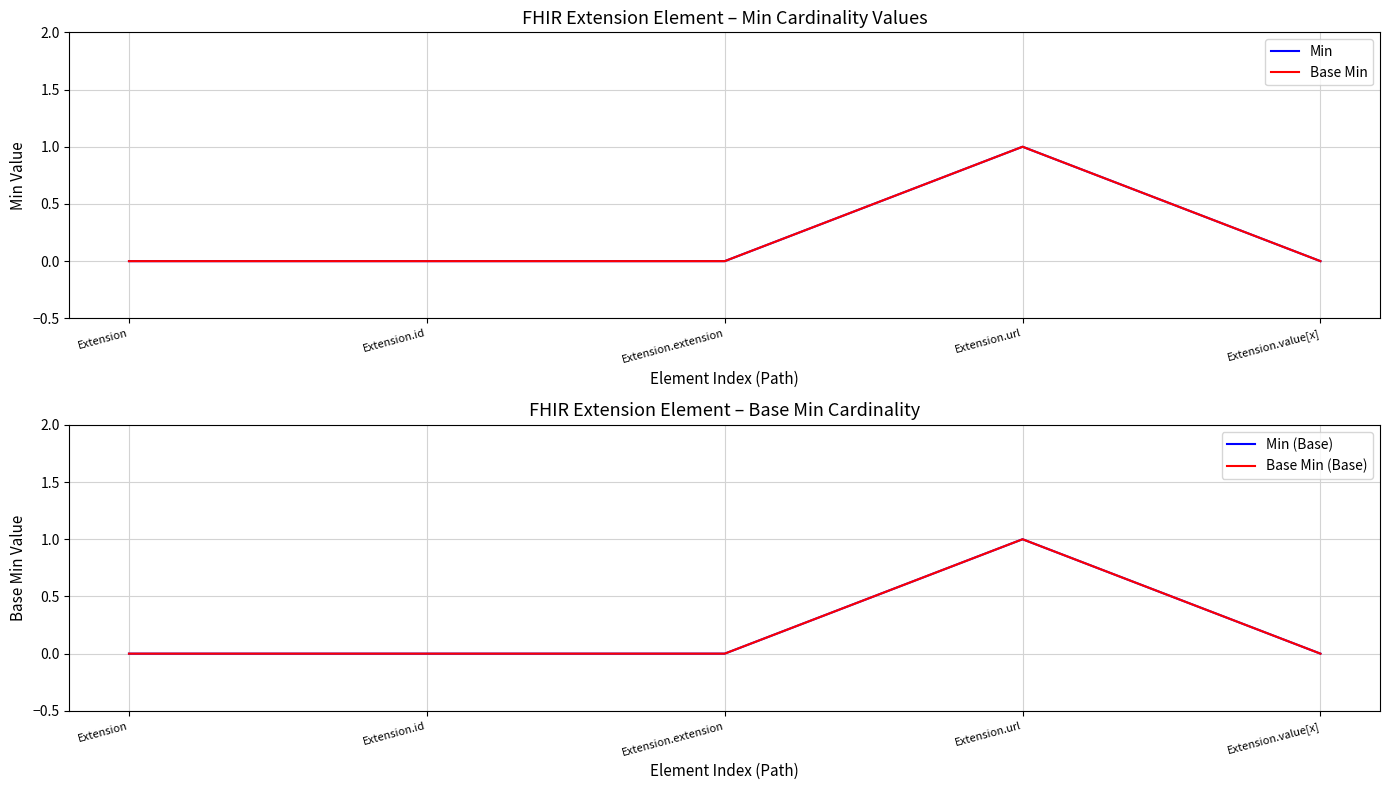

True or false: Base Min (Base) and Min (Base) cross at least once.

False